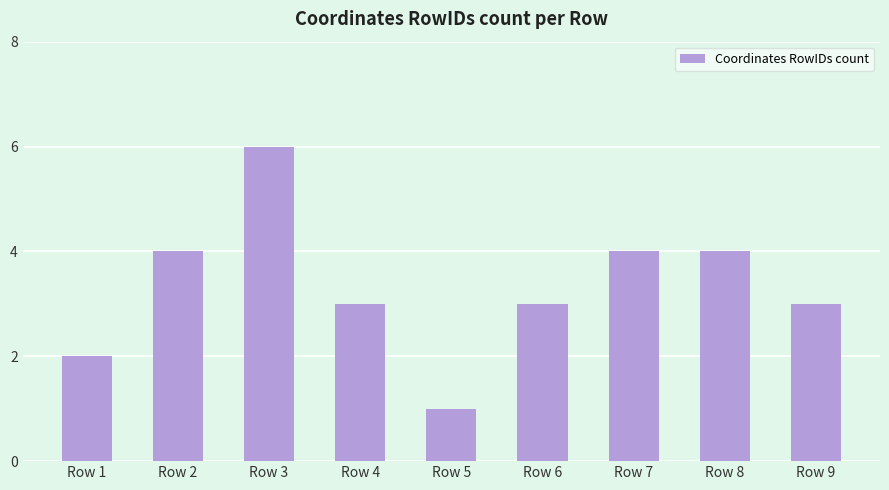

Count the number of categories in the chart.

9